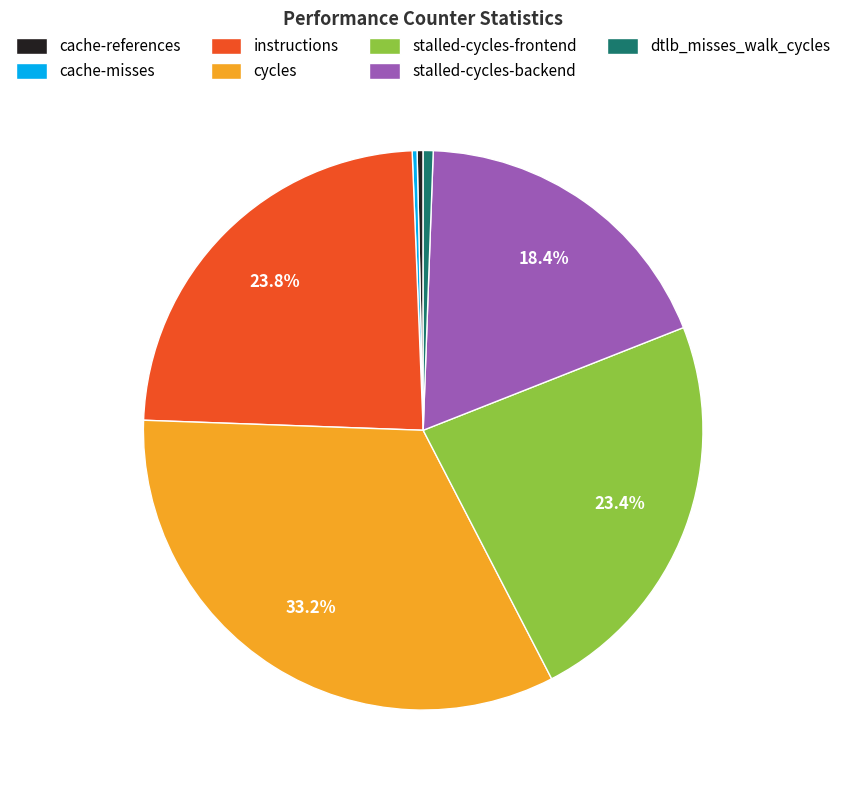

Combined, what portion of the pie is stalled-cycles-backend and instructions?

42.2%